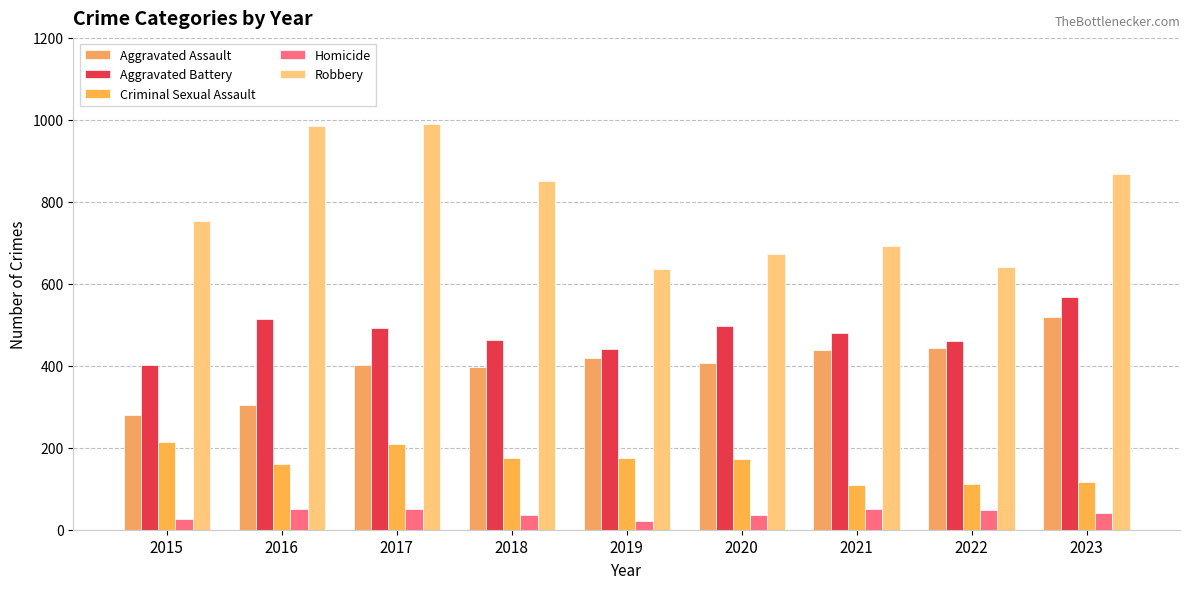

What is the value of the Aggravated Assault bar at the 2nd from the left?

305